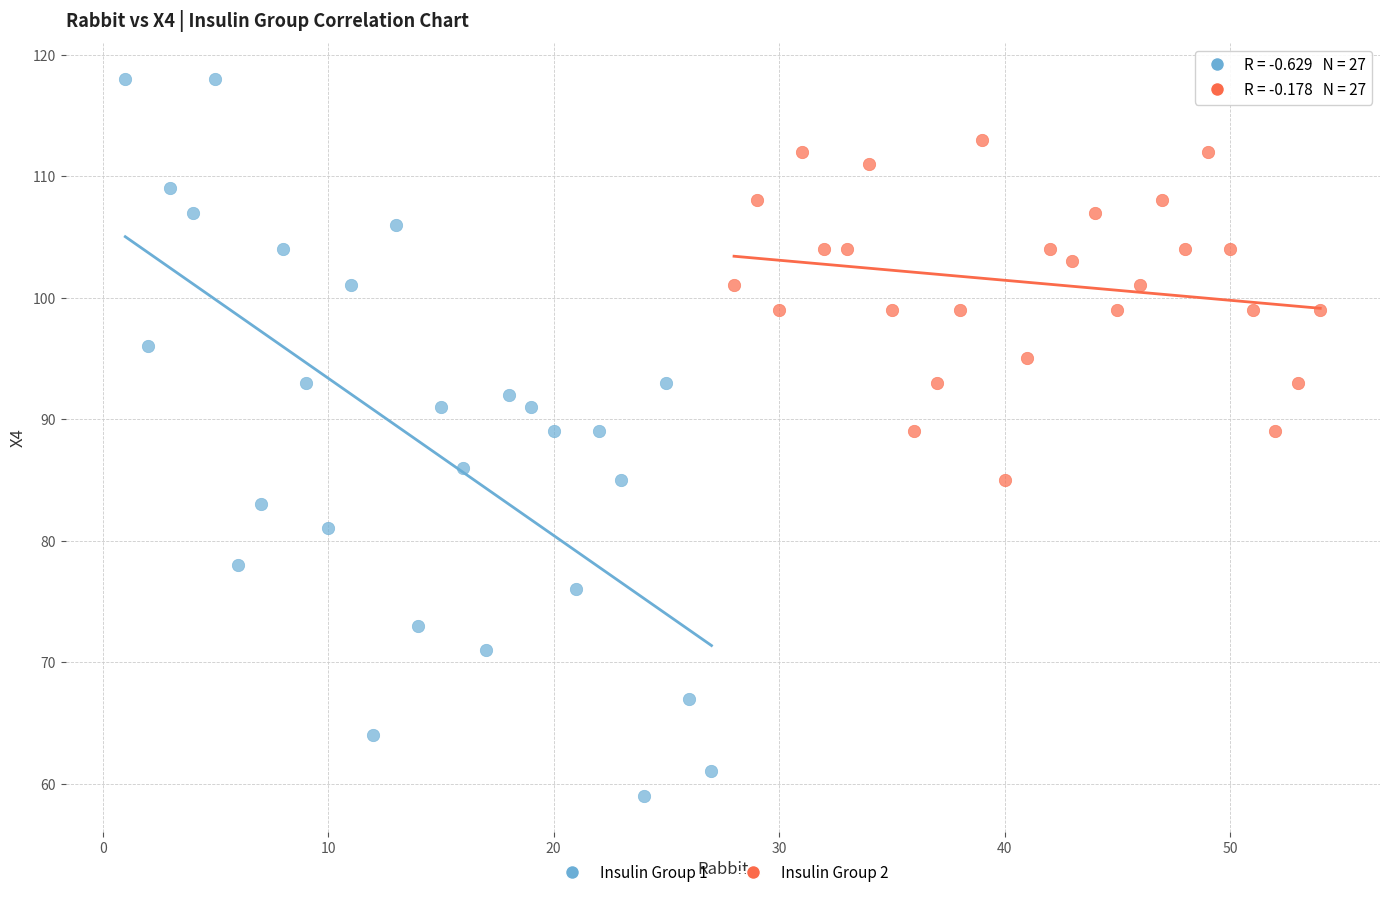

Which series reaches the maximum Y coordinate?

Insulin Group 1